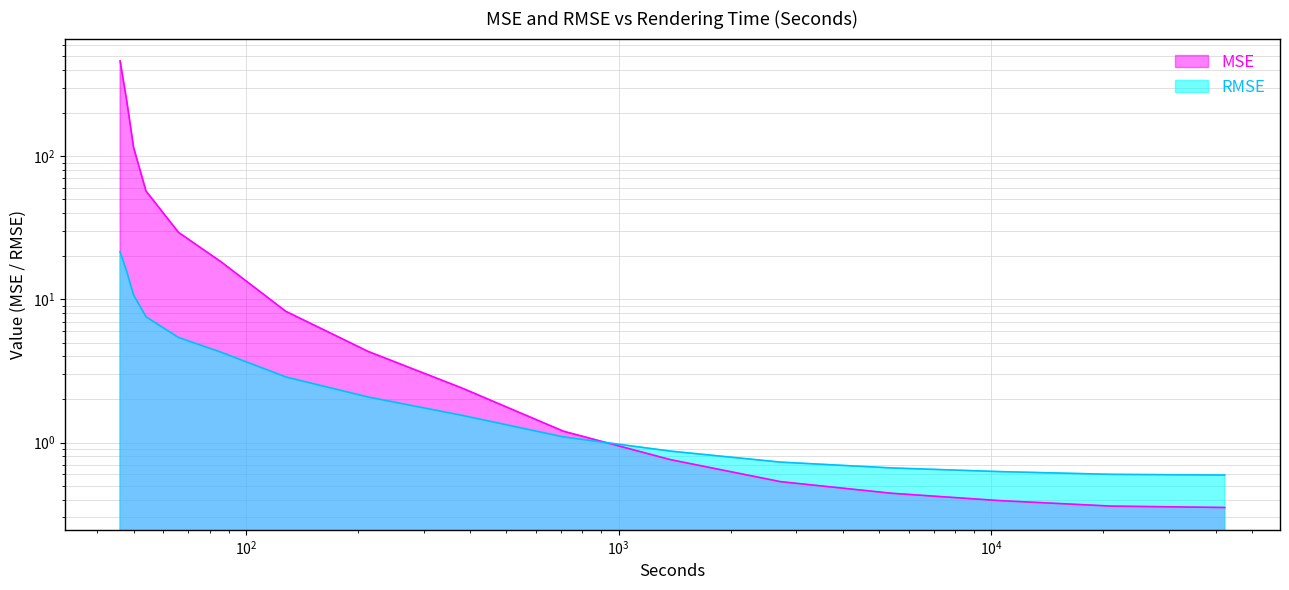

True or false: MSE has more than 1 interior local peaks.

False